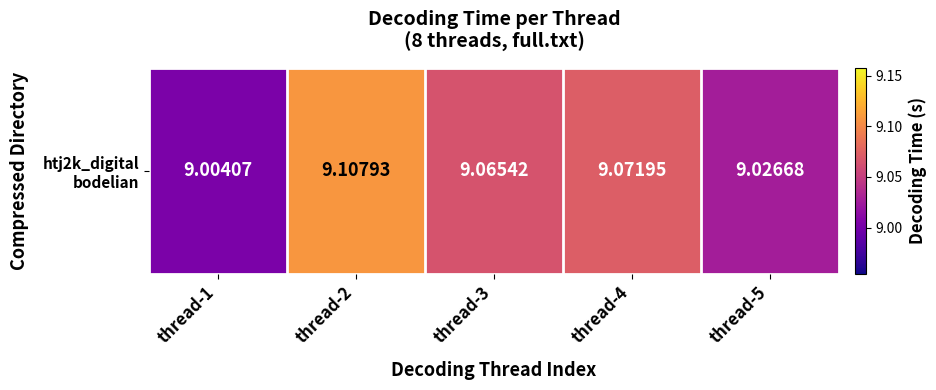

What is the smallest value displayed?

9.0